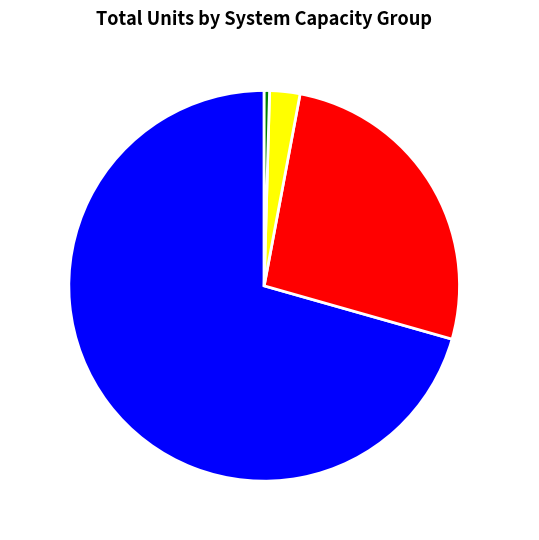

True or false: 4kW Group accounts for 41% of the total.

False